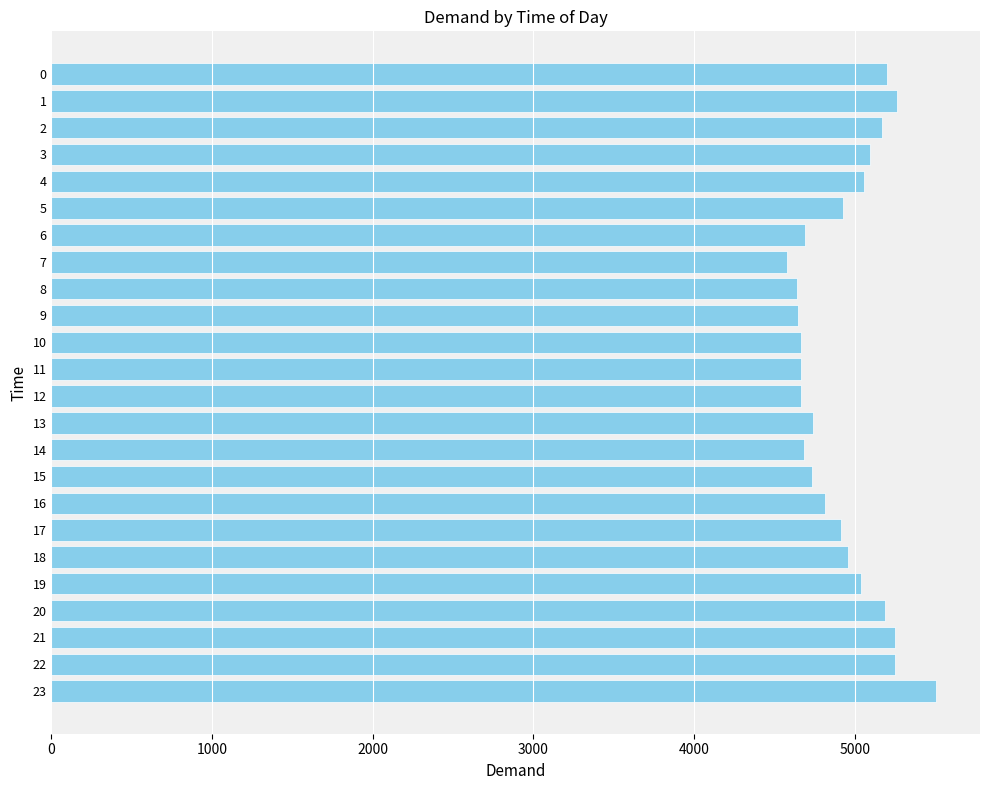

At which category does the chart reach its minimum across all series?

7